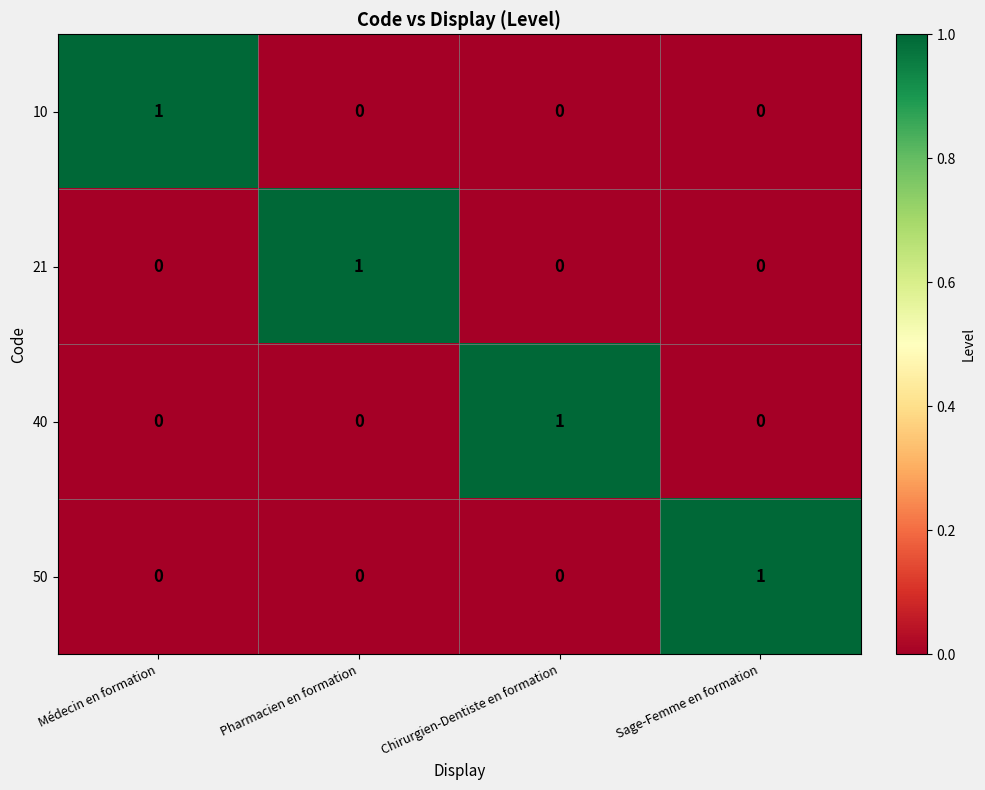

True or false: 21 has a value of 2 at Pharmacien en formation.

False